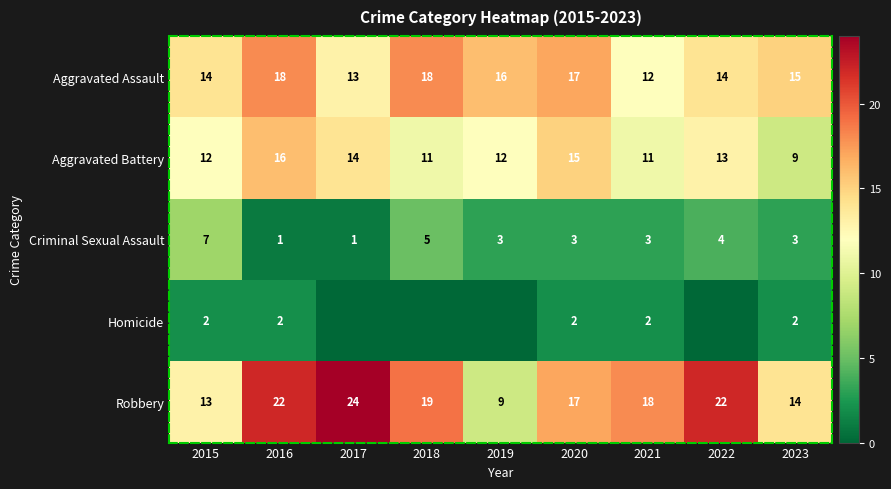

How many values in the Aggravated Battery series are below 12?

3